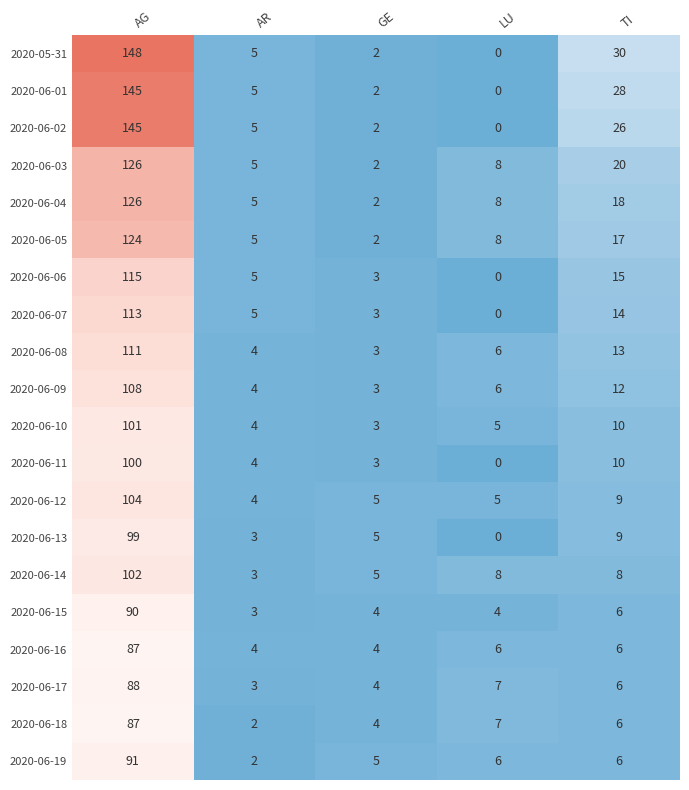

Where does the 2020-06-04 series first go above 8?

AG